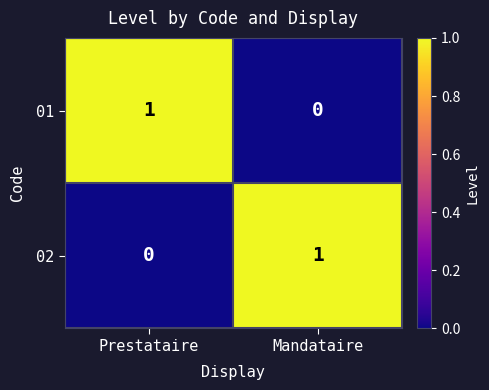

The value of 02 at Mandataire is 1. True or false?

True